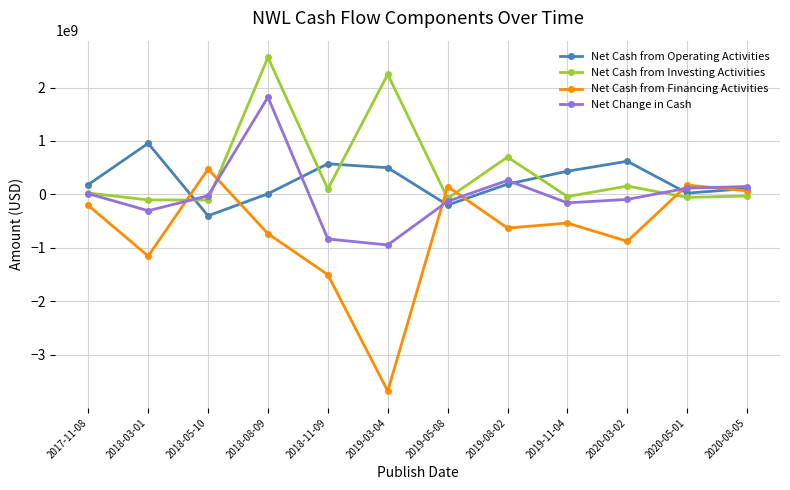

What is the difference between the second highest and second lowest values in the Net Change in Cash series?

1096200000